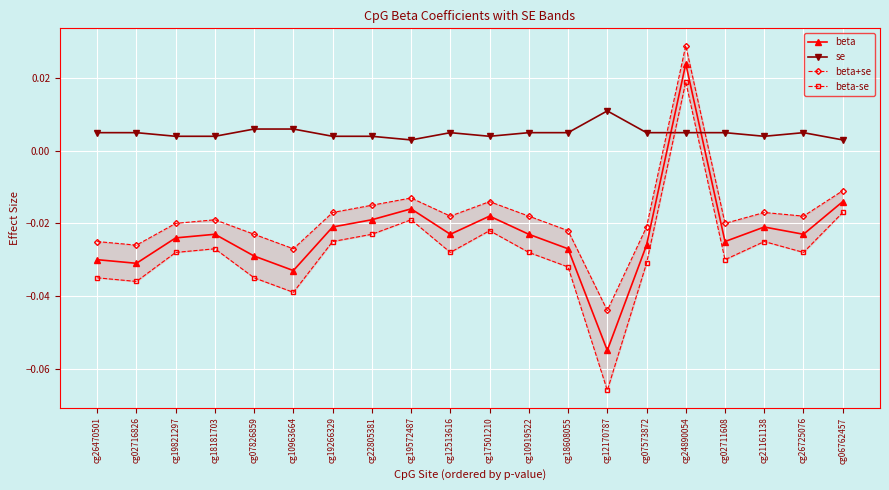

Reading left to right, extract all data points from this chart.

beta: cg26470501=-0.0	cg02716826=-0.0	cg19821297=-0.0	cg18181703=-0.0	cg07826859=-0.0	cg10963664=-0.0	cg19266329=-0.0	cg22805381=-0.0	cg19572487=-0.0	cg12513616=-0.0	cg17501210=-0.0	cg10919522=-0.0	cg18608055=-0.0	cg12170787=-0.1	cg07573872=-0.0	cg24890054=0.0	cg02711608=-0.0	cg21161138=-0.0	cg26725076=-0.0	cg06762457=-0.0
se: cg26470501=0.0	cg02716826=0.0	cg19821297=0.0	cg18181703=0.0	cg07826859=0.0	cg10963664=0.0	cg19266329=0.0	cg22805381=0.0	cg19572487=0.0	cg12513616=0.0	cg17501210=0.0	cg10919522=0.0	cg18608055=0.0	cg12170787=0.0	cg07573872=0.0	cg24890054=0.0	cg02711608=0.0	cg21161138=0.0	cg26725076=0.0	cg06762457=0.0
beta+se: cg26470501=-0.0	cg02716826=-0.0	cg19821297=-0.0	cg18181703=-0.0	cg07826859=-0.0	cg10963664=-0.0	cg19266329=-0.0	cg22805381=-0.0	cg19572487=-0.0	cg12513616=-0.0	cg17501210=-0.0	cg10919522=-0.0	cg18608055=-0.0	cg12170787=-0.0	cg07573872=-0.0	cg24890054=0.0	cg02711608=-0.0	cg21161138=-0.0	cg26725076=-0.0	cg06762457=-0.0
beta-se: cg26470501=-0.0	cg02716826=-0.0	cg19821297=-0.0	cg18181703=-0.0	cg07826859=-0.0	cg10963664=-0.0	cg19266329=-0.0	cg22805381=-0.0	cg19572487=-0.0	cg12513616=-0.0	cg17501210=-0.0	cg10919522=-0.0	cg18608055=-0.0	cg12170787=-0.1	cg07573872=-0.0	cg24890054=0.0	cg02711608=-0.0	cg21161138=-0.0	cg26725076=-0.0	cg06762457=-0.0